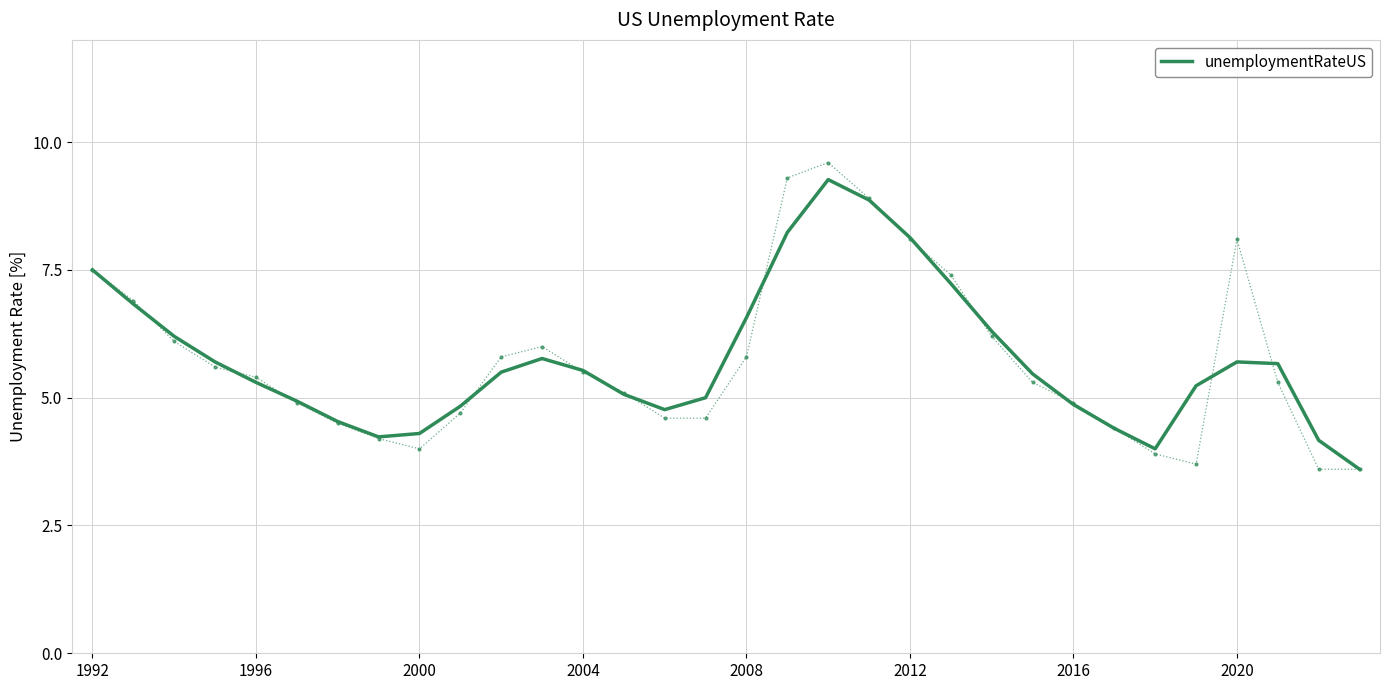

What is the difference between the maximum and minimum values?

5.7